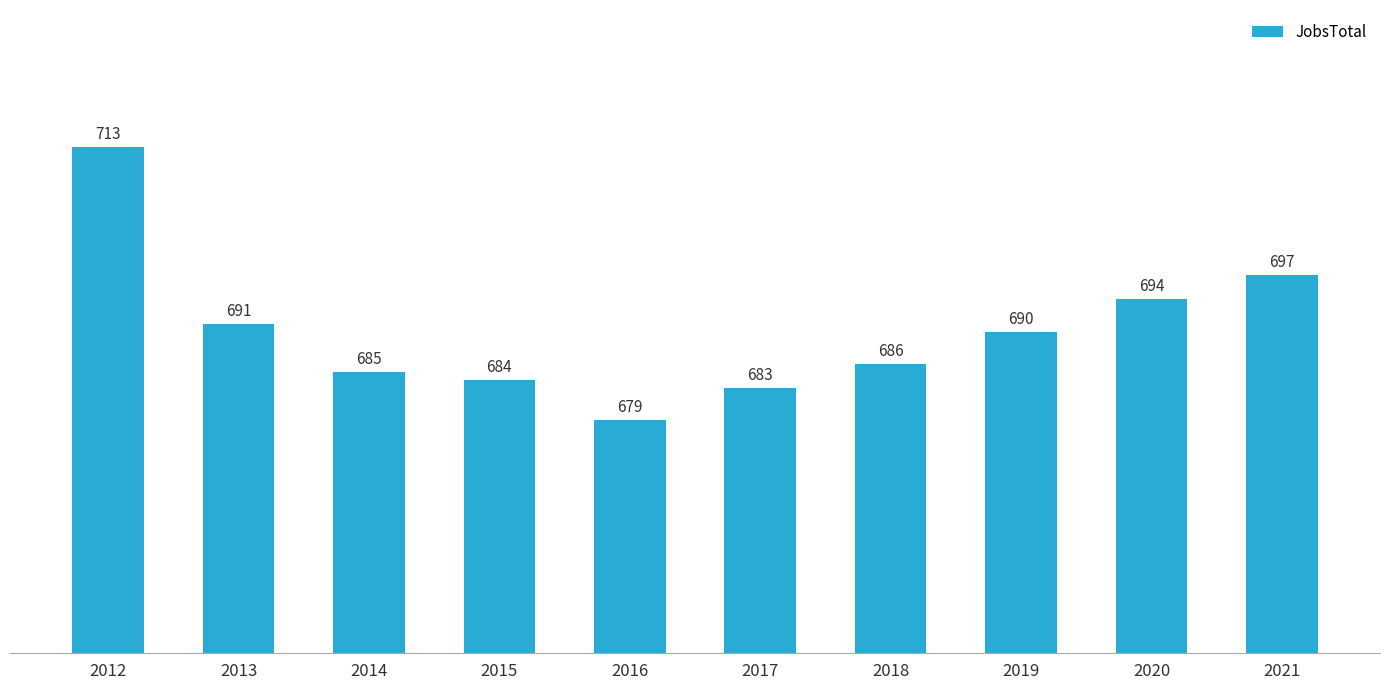

Is it true that the value at 2019 is 1095?

False